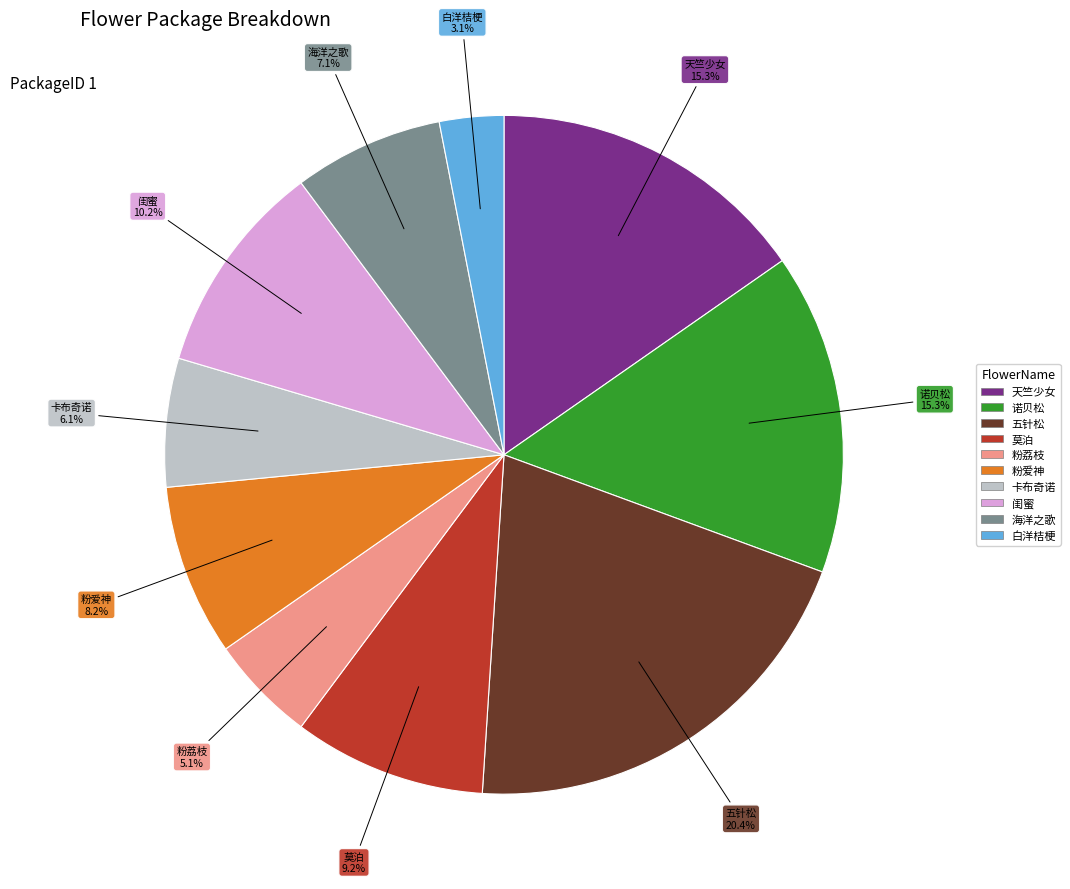

Is there a majority slice in this chart?

No